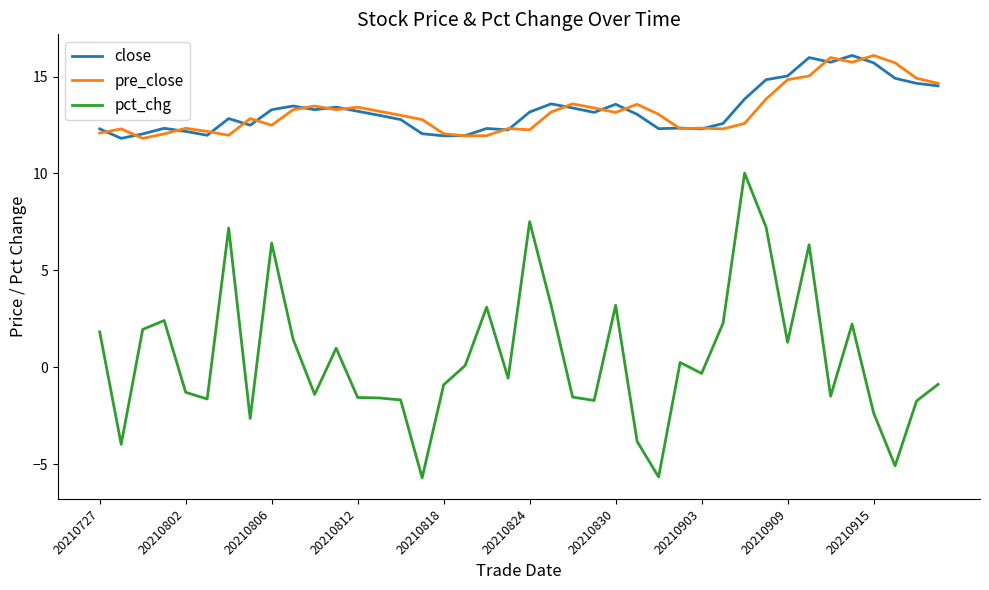

Which series has the largest range (max minus min)?

pct_chg